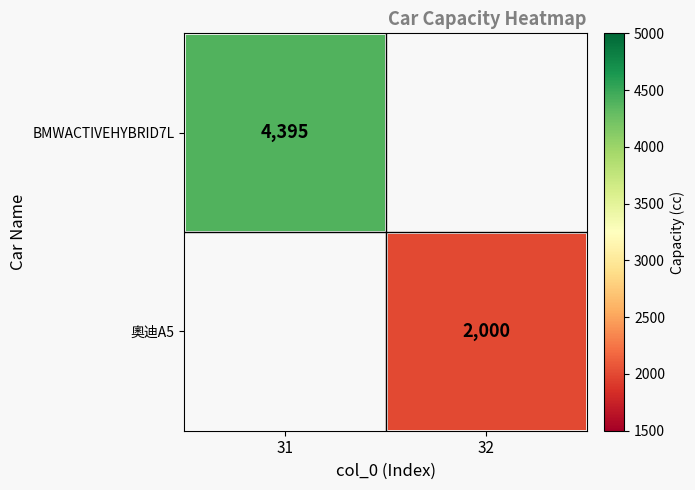

Is the value of 奧迪A5 at 32 greater than the value of BMWACTIVEHYBRID7L at 31?

No